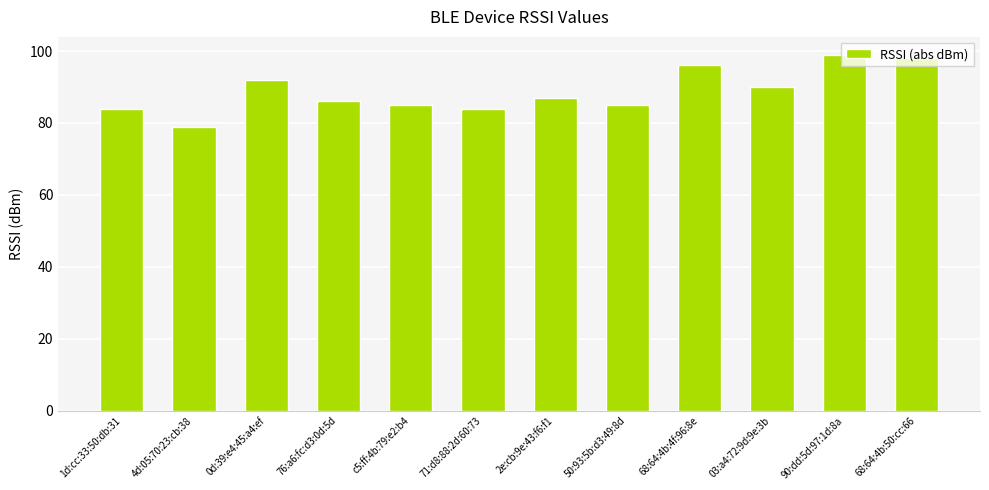

What is the ratio of the value at 90:dd:5d:97:1d:8a to the value at c5:ff:4b:79:e2:b4?

1.2